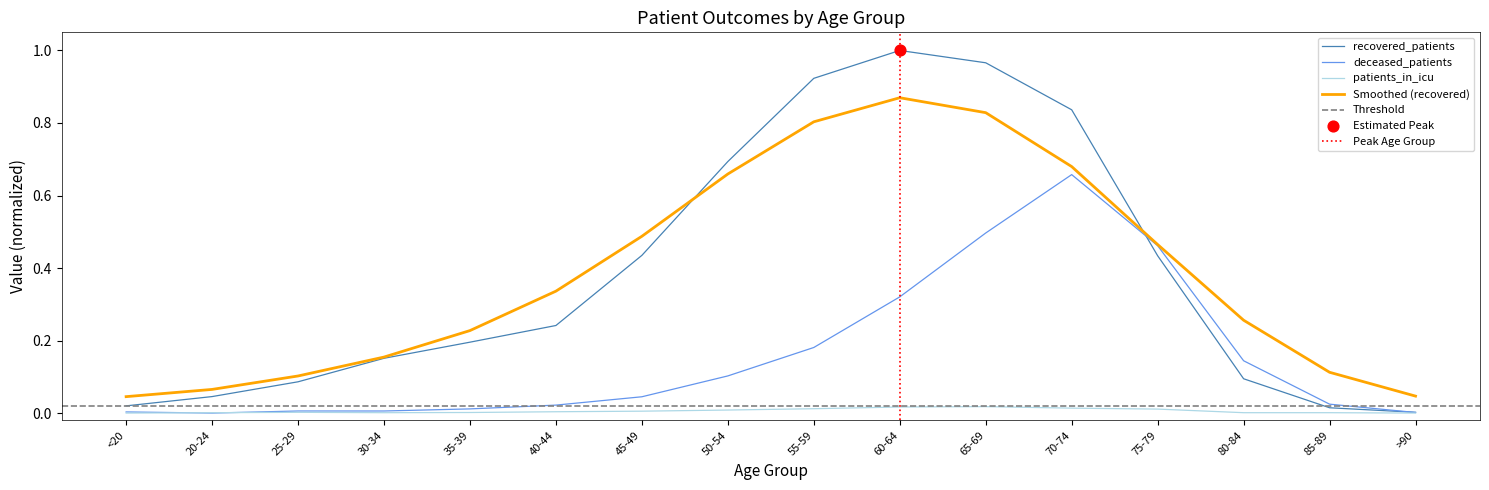

Which series has the widest spread of Y values?

recovered_patients